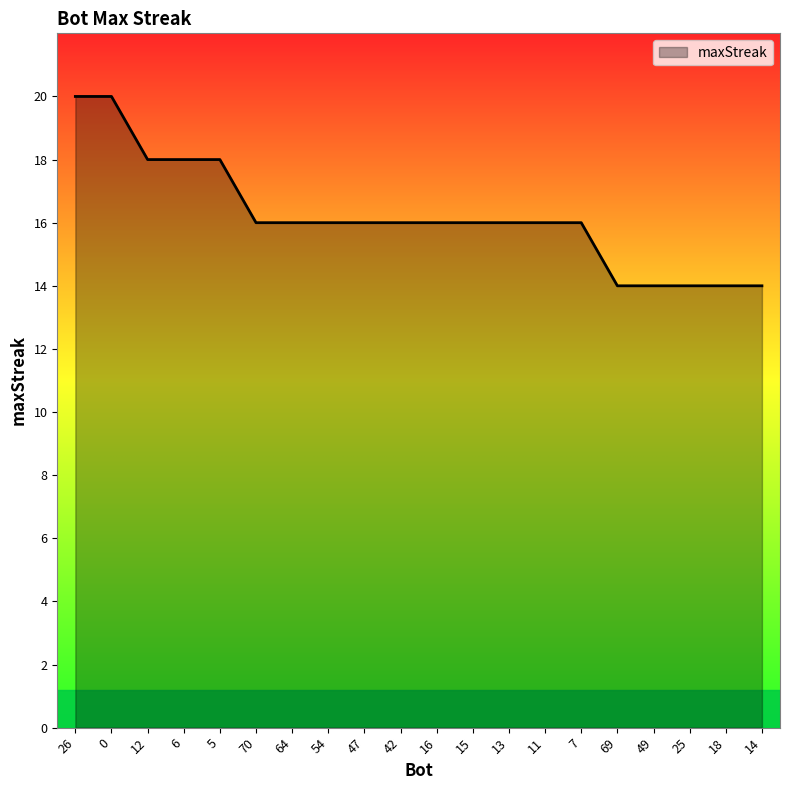

What position from the left is 5?

5